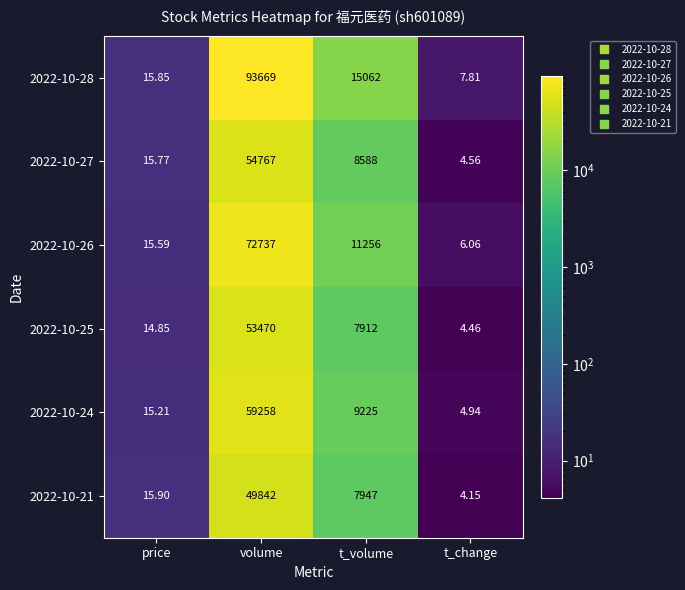

What is the maximum value shown in the chart?

93669.0